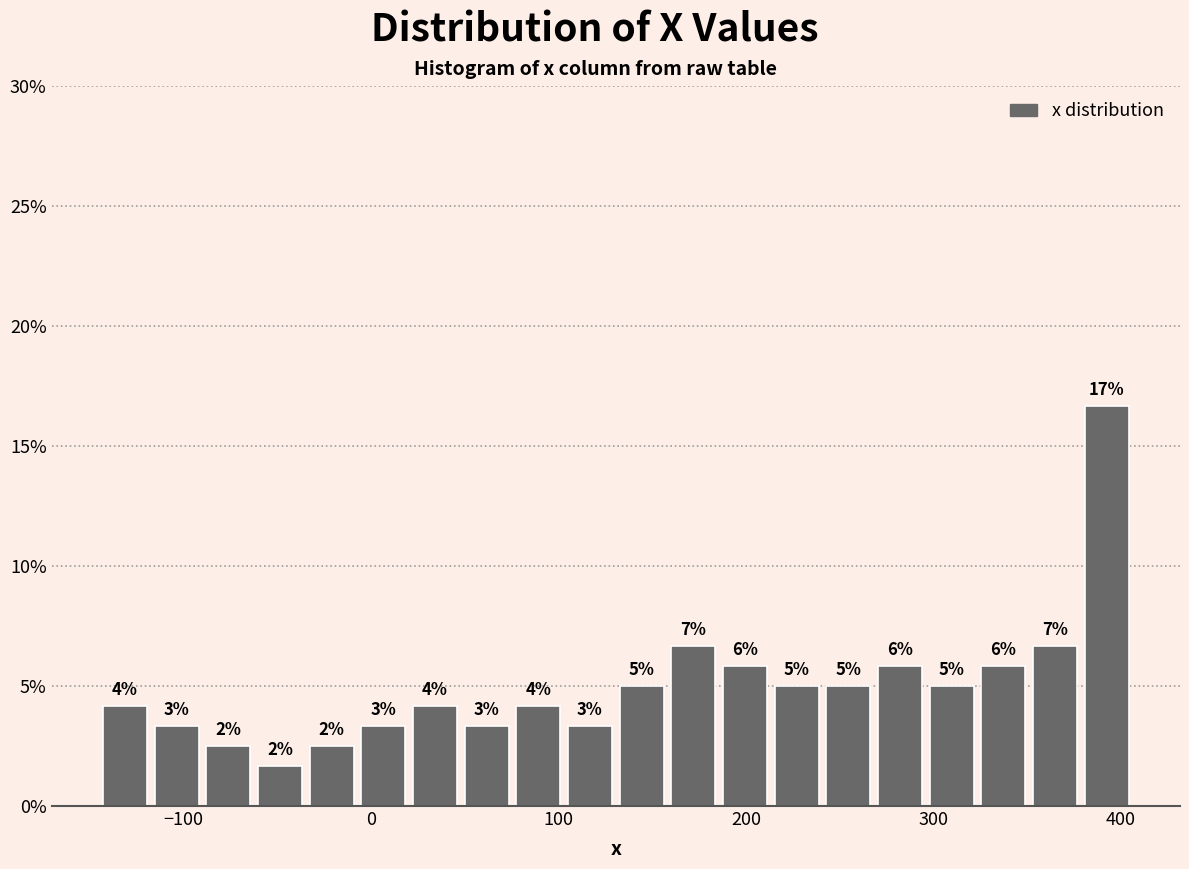

Read against the x-axis, roughly where is the centre of the tallest bar?

390